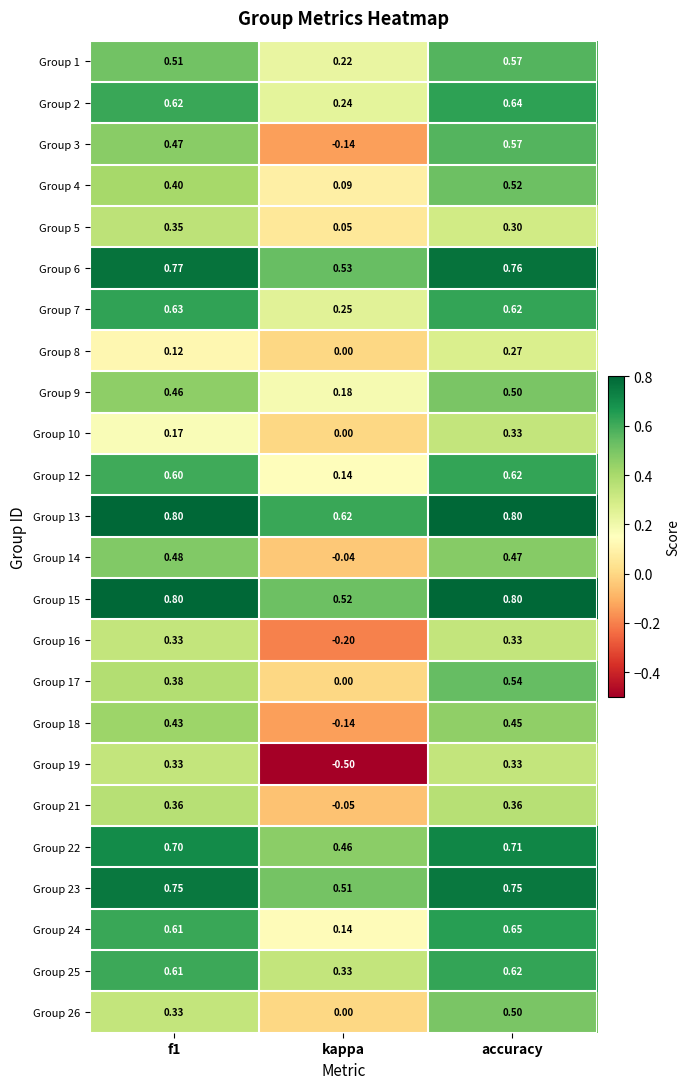

How many series are shown in this chart?

24